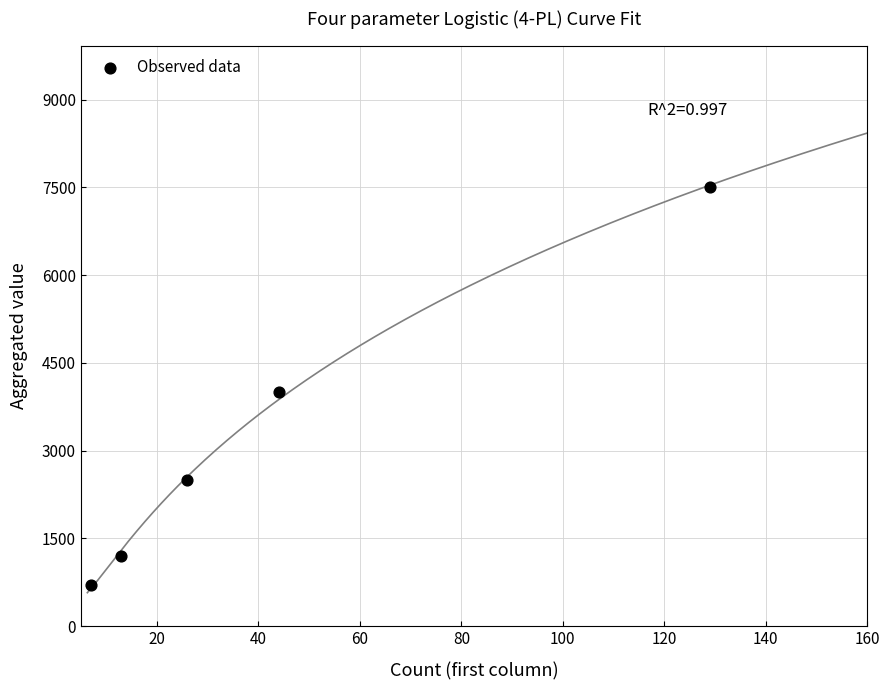

What Y value in the scatter plot is closest to 4100?

4000